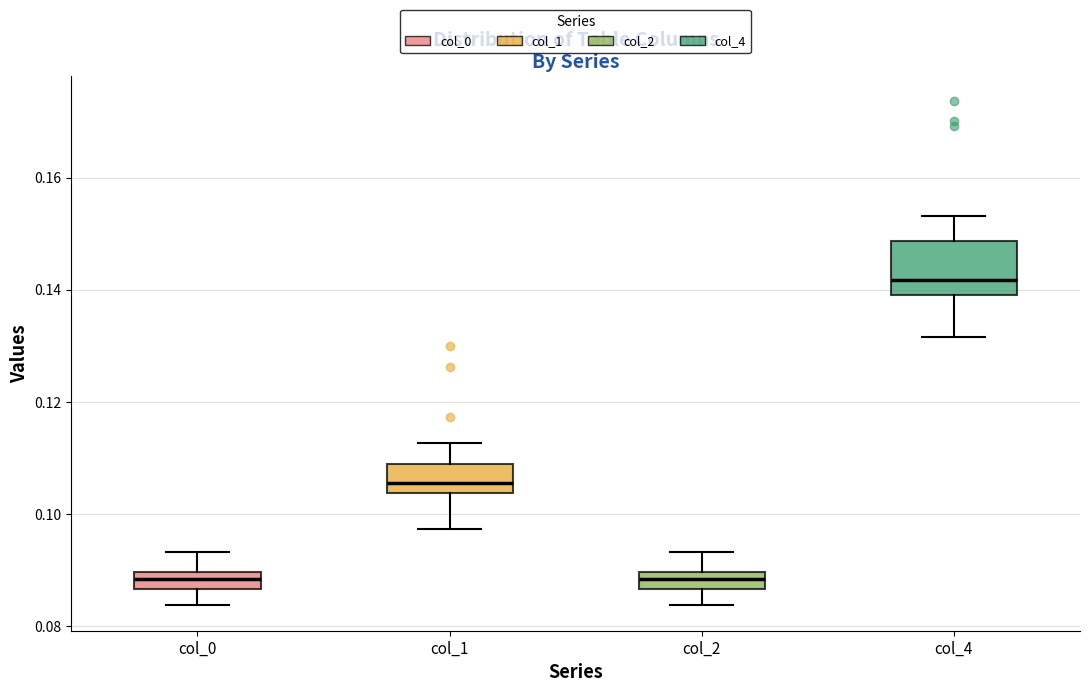

Reading left to right, transcribe this box plot: for each box, give where its median line is, the range the box spans, and where its two whiskers end, as read against the y-axis. The values are not printed on the chart, so give them approximately, as read against the axis.

col_0: median 0.088, box 0.086 to 0.090, whiskers 0.084 to 0.094
col_1: median 0.106, box 0.104 to 0.108, whiskers 0.098 to 0.112
col_2: median 0.088, box 0.086 to 0.090, whiskers 0.084 to 0.094
col_4: median 0.142, box 0.140 to 0.148, whiskers 0.132 to 0.154